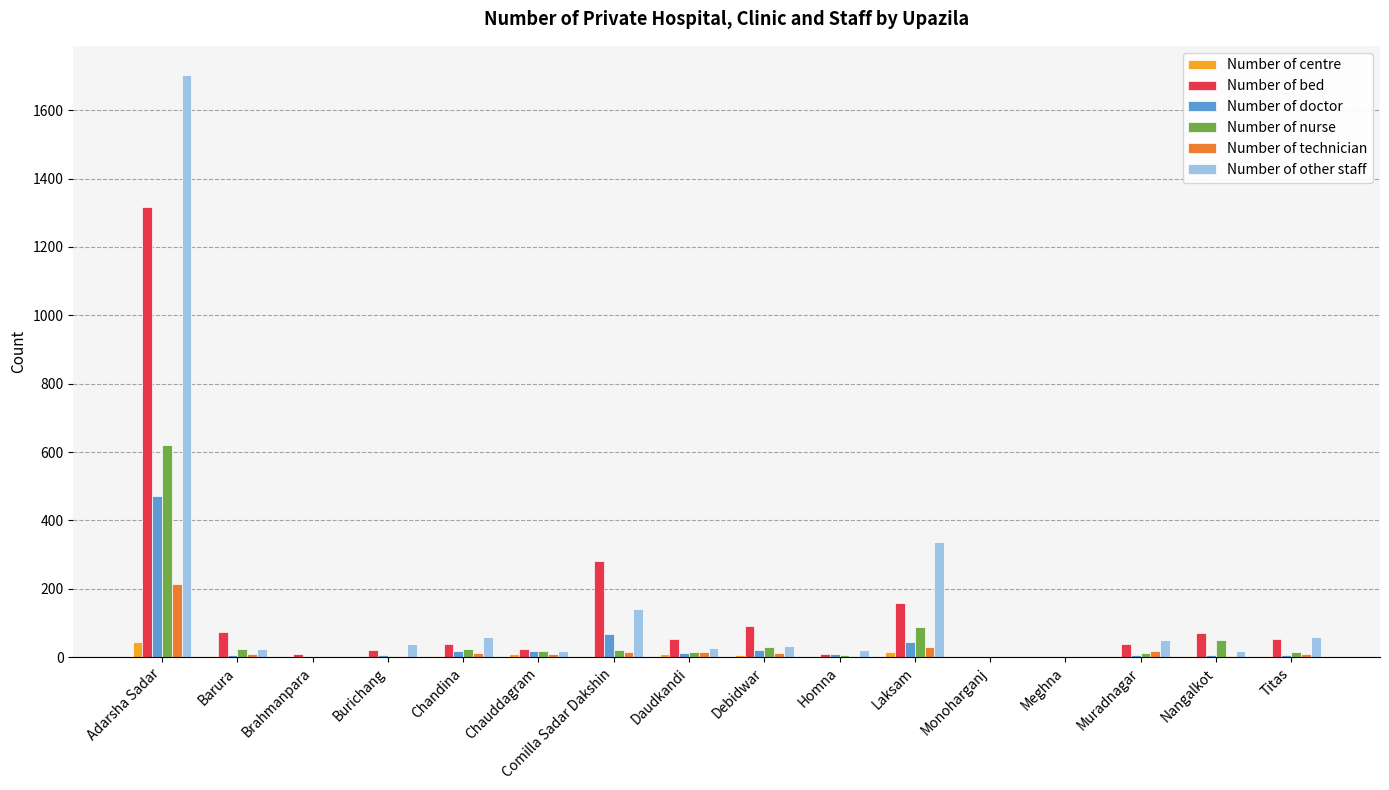

The value of Number of other staff at Nangalkot is 19. True or false?

True